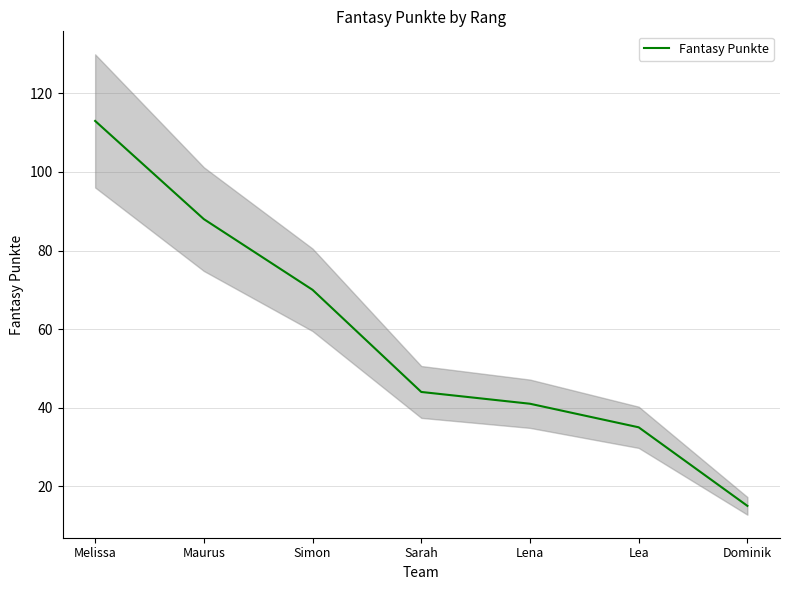

The value at Maurus is 148. True or false?

False